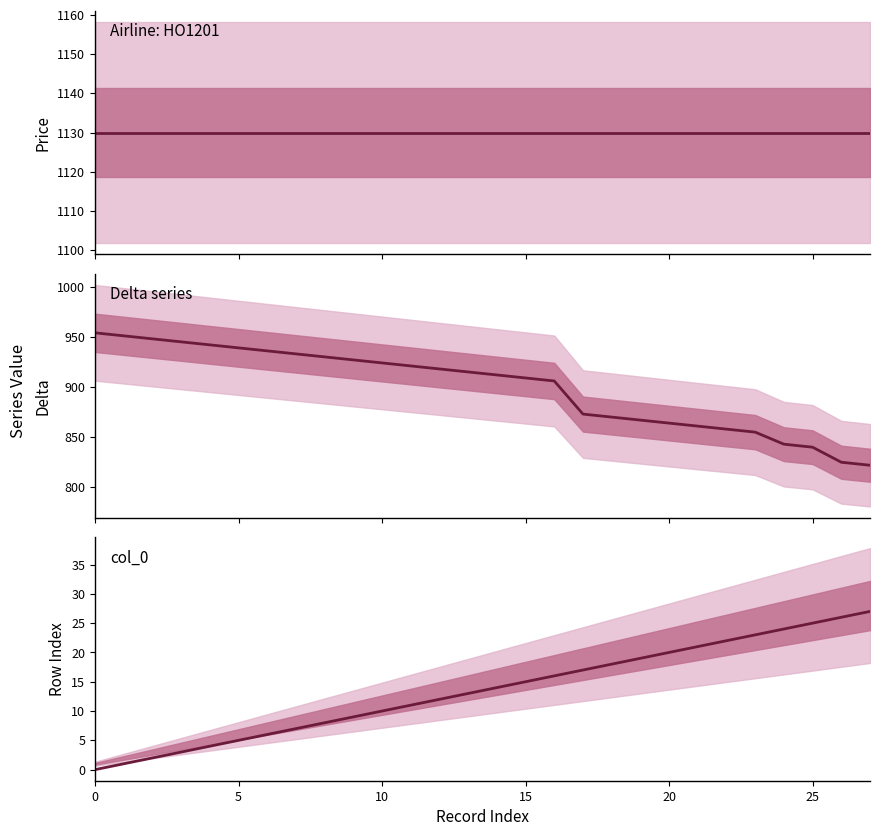

What is the spread (max minus min) of values at 12?

1118